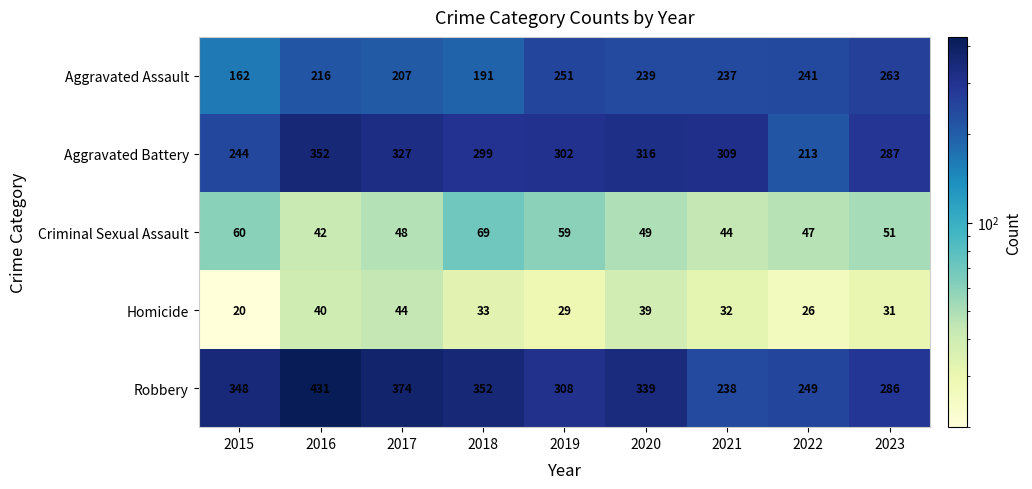

What is the greatest value displayed?

431